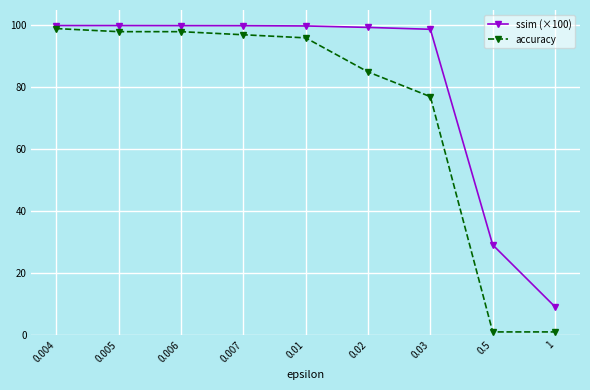

True or false: accuracy and ssim (×100) intersect in this chart.

False